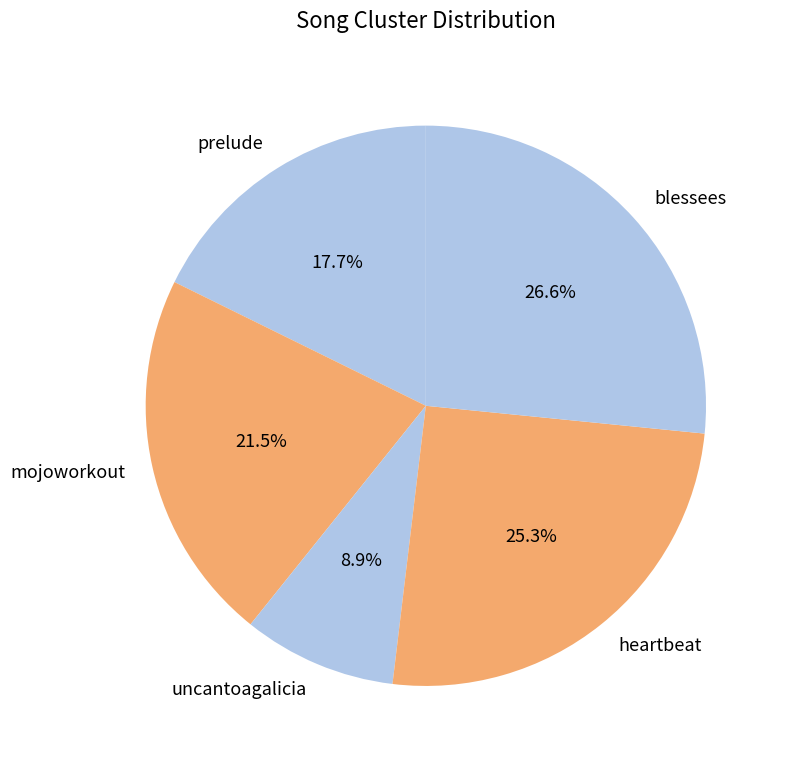

To the nearest percent, what percentage of the pie is heartbeat?

25%